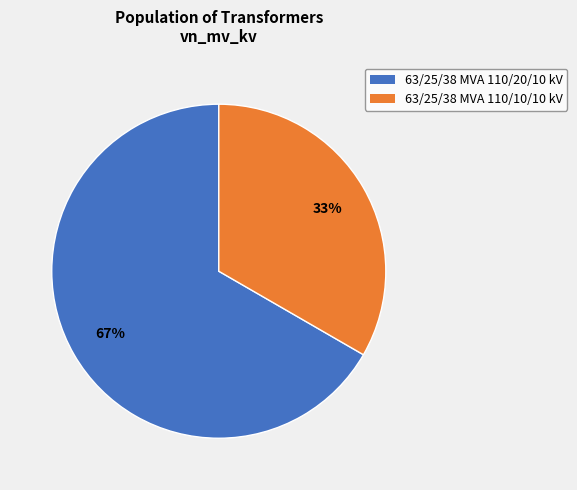

To the nearest percent, what is the combined percentage of 63/25/38 MVA 110/20/10 kV and 63/25/38 MVA 110/10/10 kV?

100%